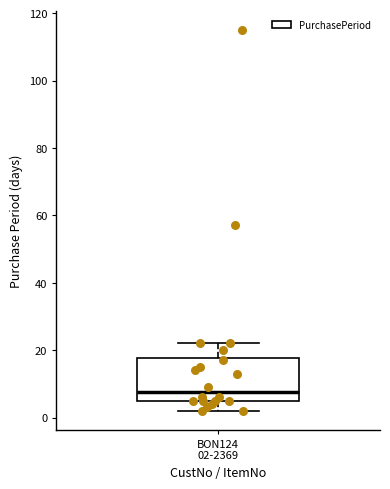

Where does the median line of the box for BON124 02-2369 sit on the y-axis? The values are not printed on the chart, so give them approximately, as read against the axis.

8